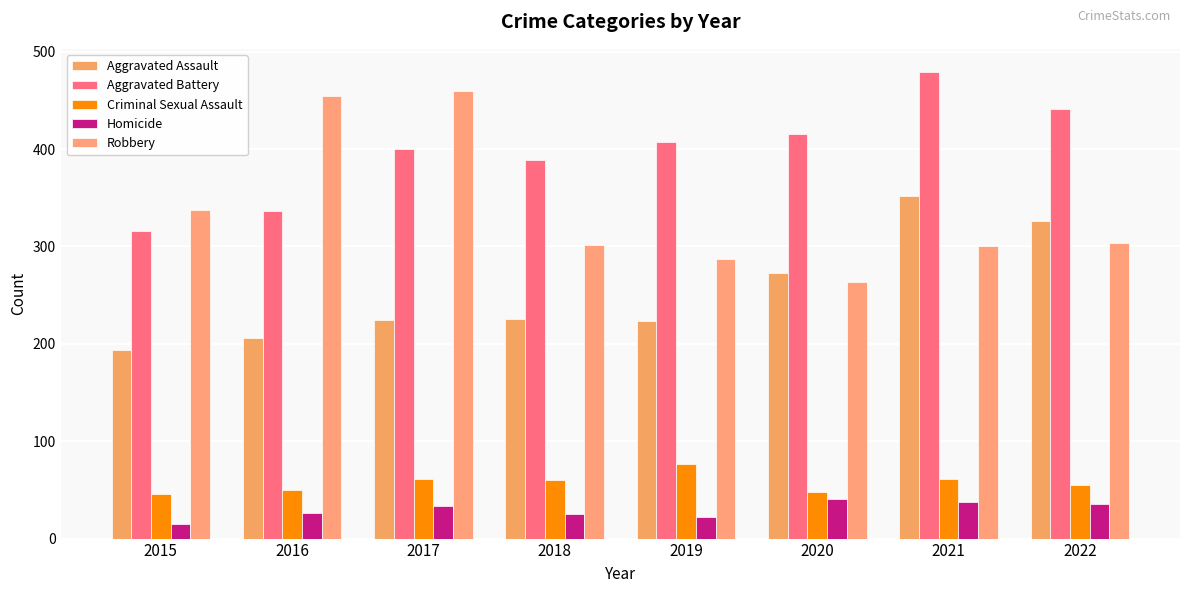

Where is Aggravated Assault nearest to the value 273?

2020